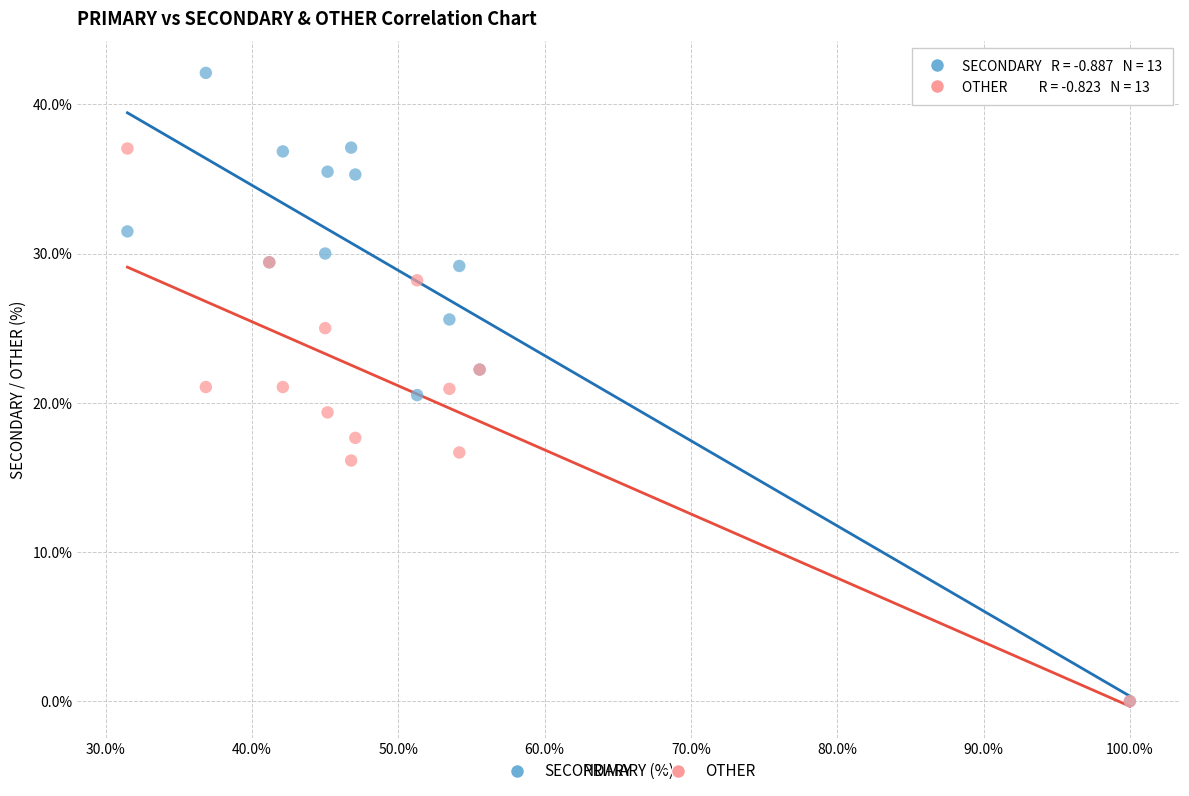

Which series has the largest Y range (max minus min)?

SECONDARY